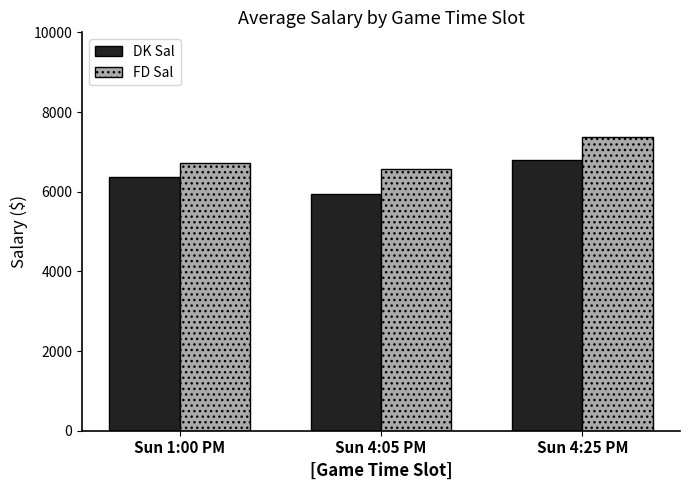

At Sun 1:00 PM, list the series in order from smallest to largest.

DK Sal, FD Sal